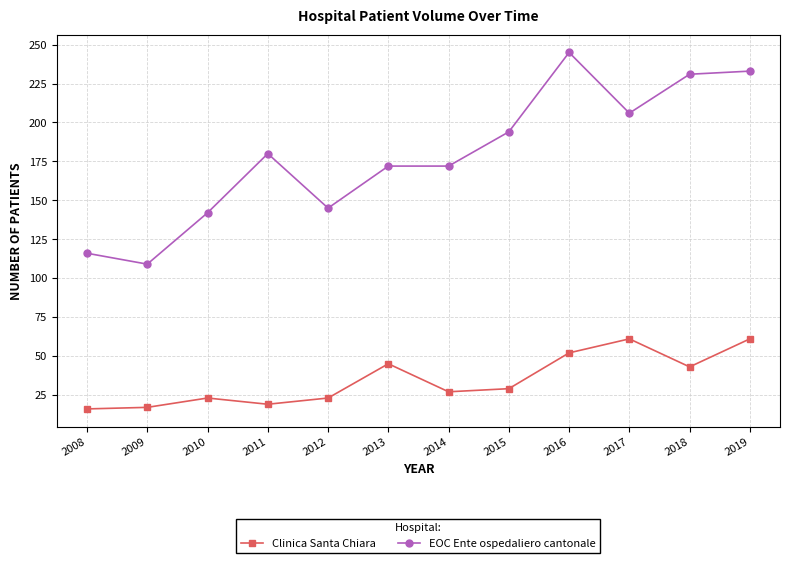

At which label does Clinica Santa Chiara first exceed 29?

2013